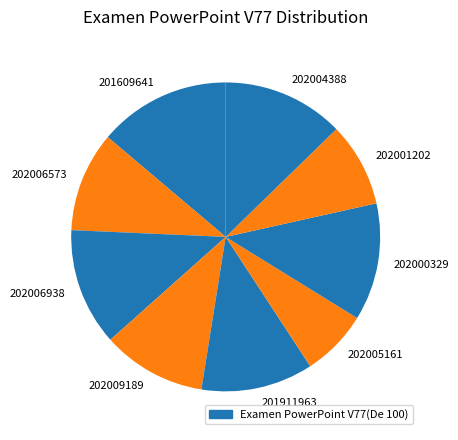

Is it true that 201609641 is 1% of the pie?

False